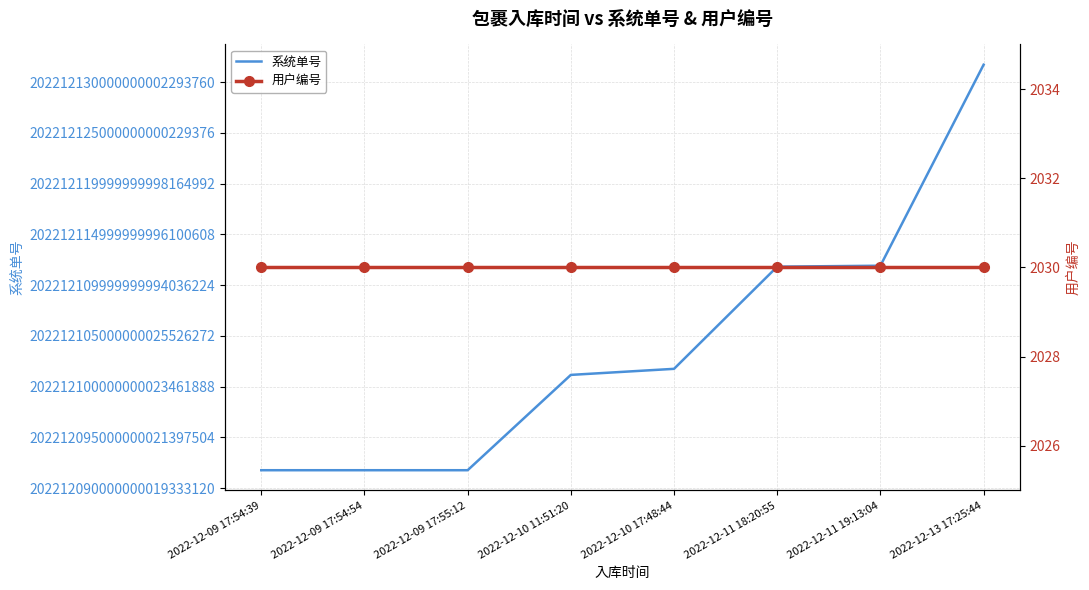

List the series in order of their overall mean, highest first.

系统单号, 用户编号